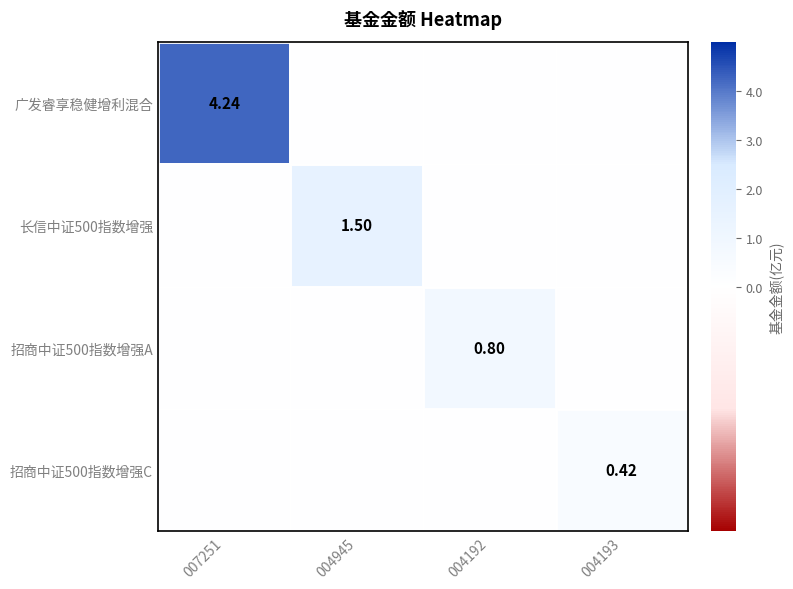

Which label corresponds to the largest value in the chart?

007251